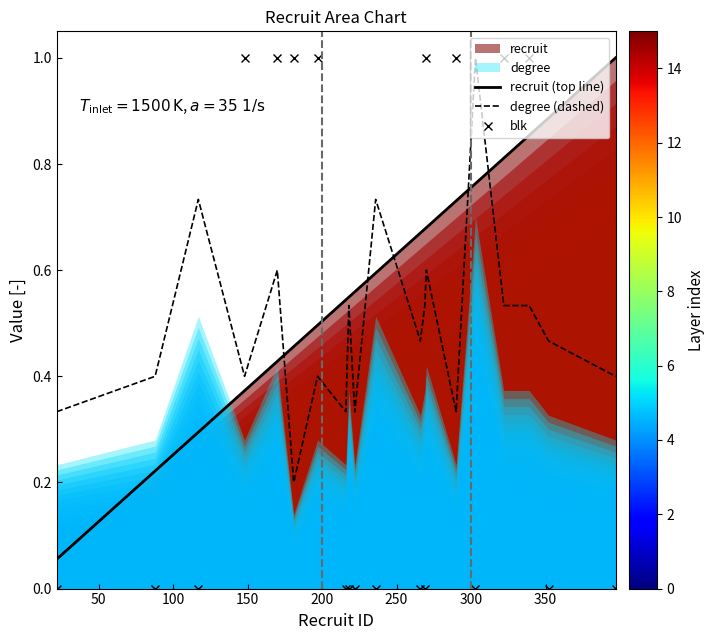

List the series in order of their overall mean, lowest first.

blk, degree (dashed), recruit (top line)